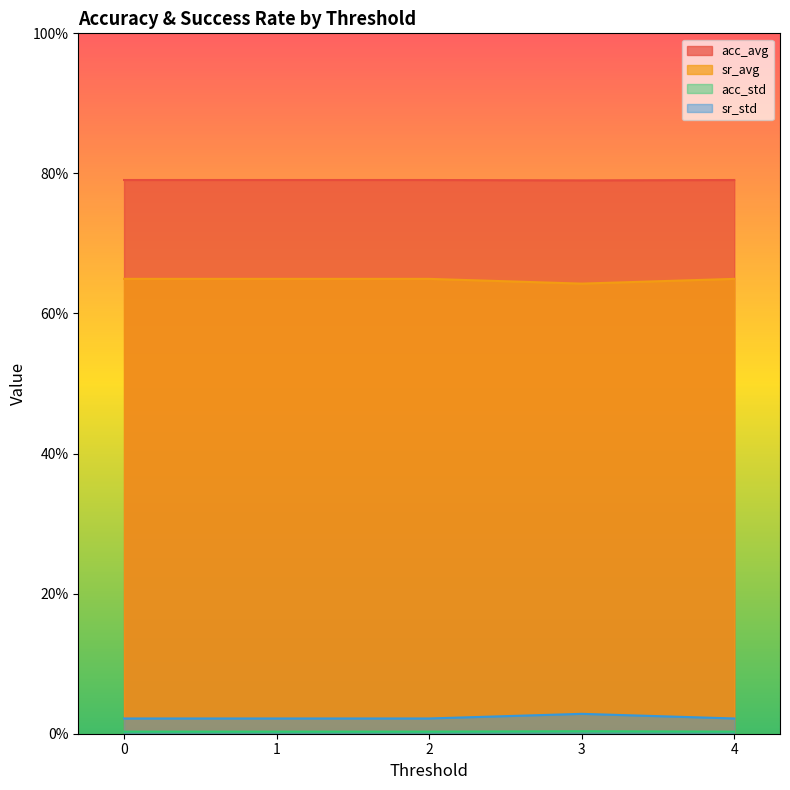

True or false: sr_avg and acc_avg intersect in this chart.

False